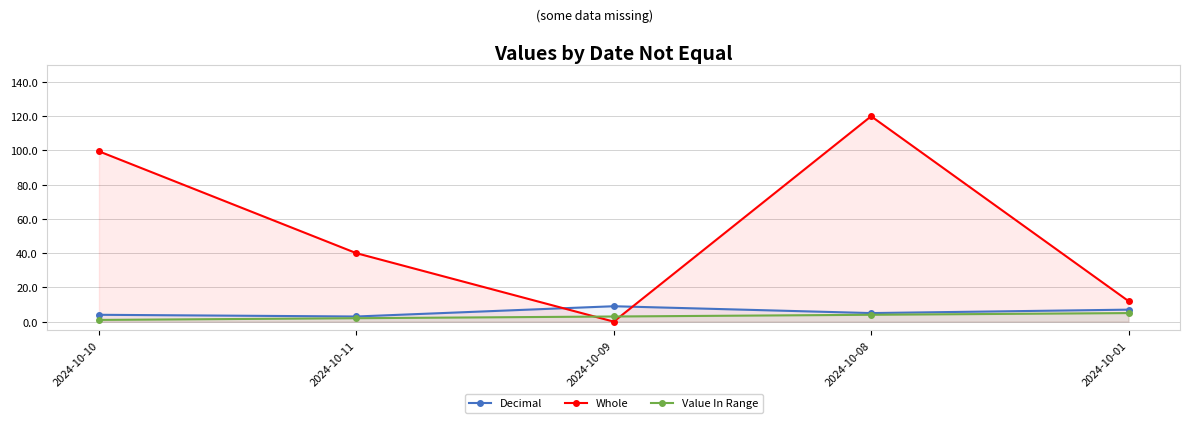

At which category does the chart reach its peak across all series?

2024-10-08